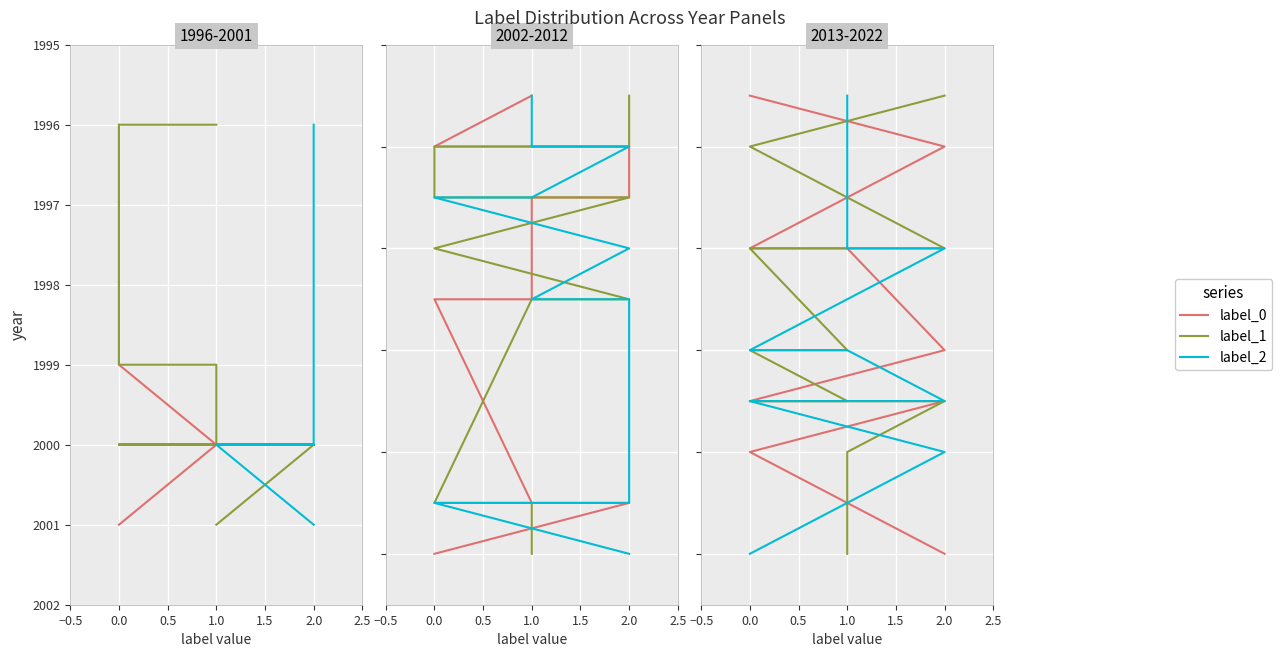

How many series are shown in this chart?

3